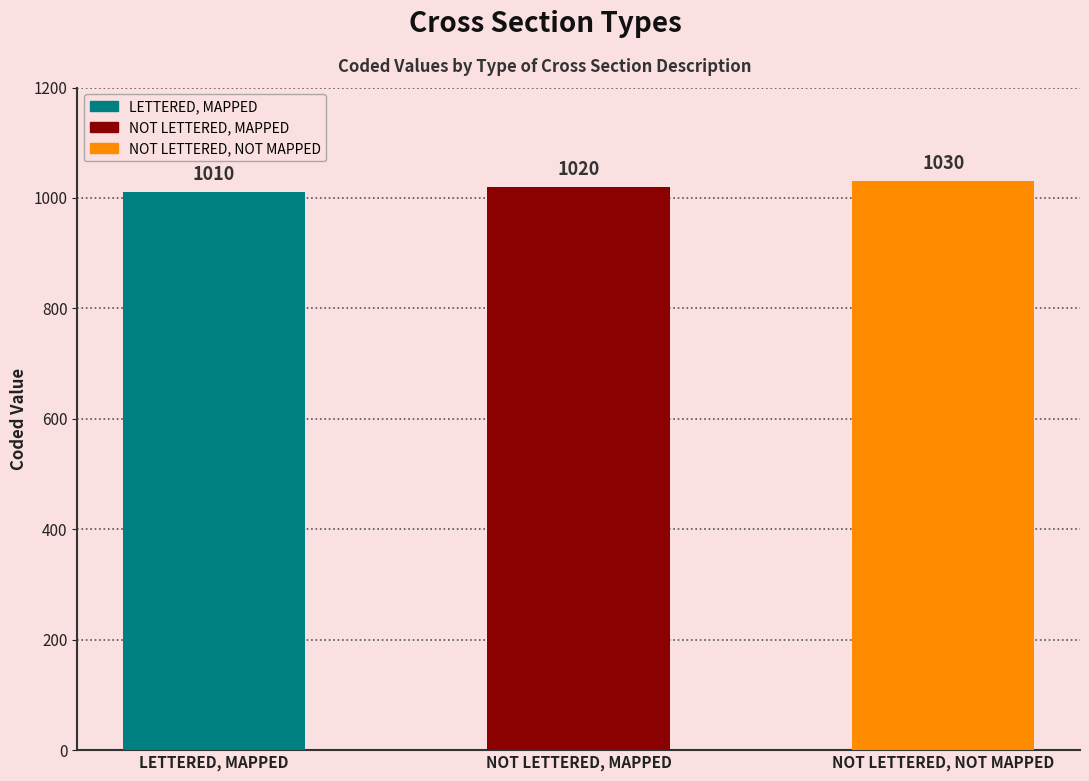

Reading left to right, what are all the values shown in this chart?

1010	1020	1030